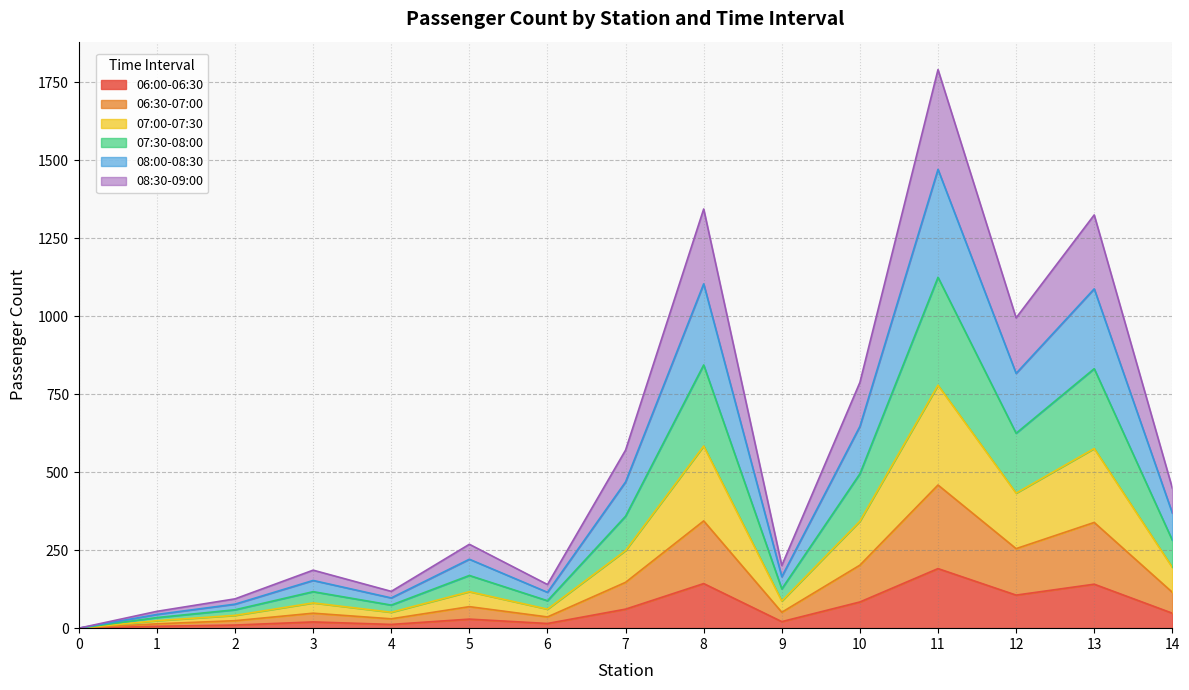

Rank the series at 10 from lowest to highest value.

06:00-06:30, 06:30-07:00, 07:00-07:30, 08:30-09:00, 07:30-08:00, 08:00-08:30